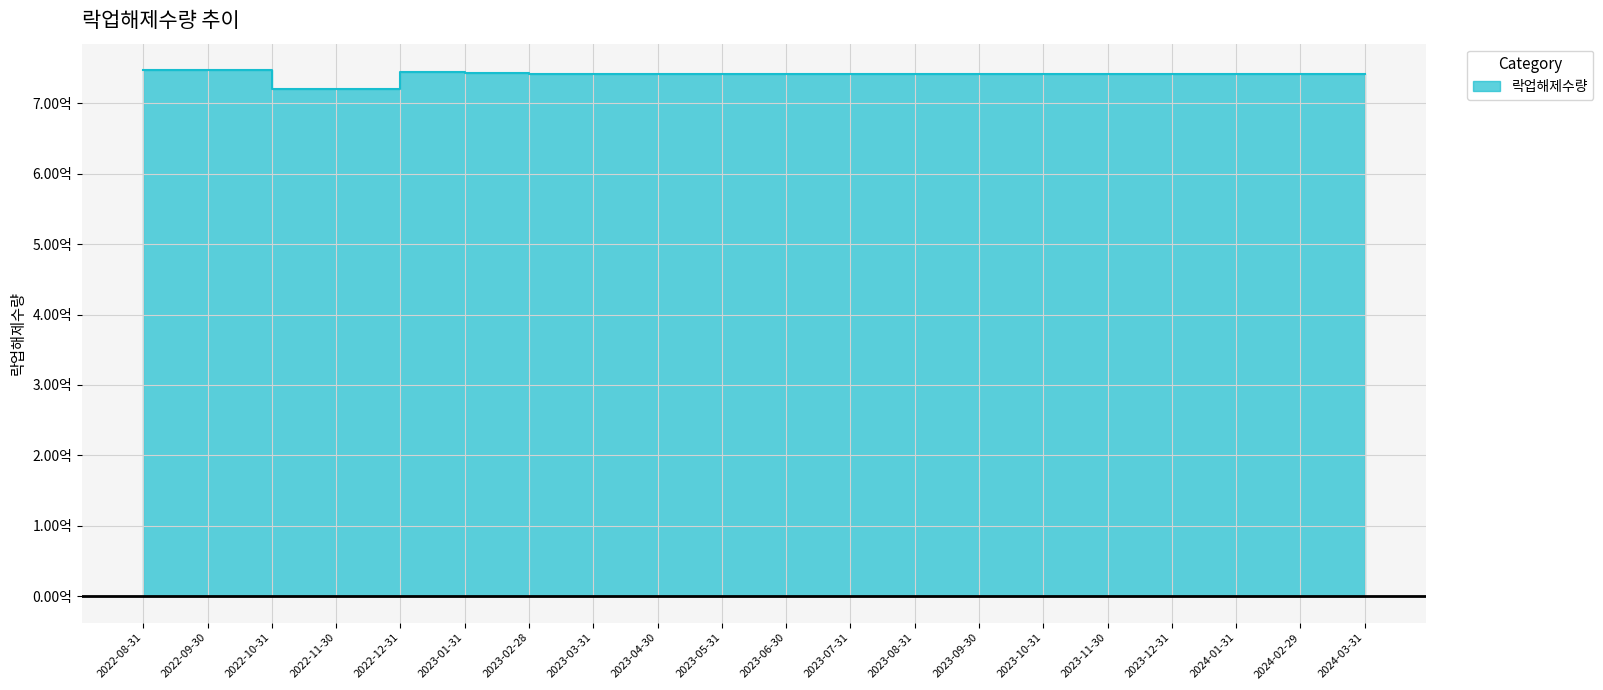

Reading left to right, list all the values displayed in this chart.

747249890	747249890	720857890	720857890	744180390	742680390	742242660	742242660	742242660	742242660	742242660	742242660	742242660	742242660	742242660	742242660	742242660	742242660	742242660	742242660